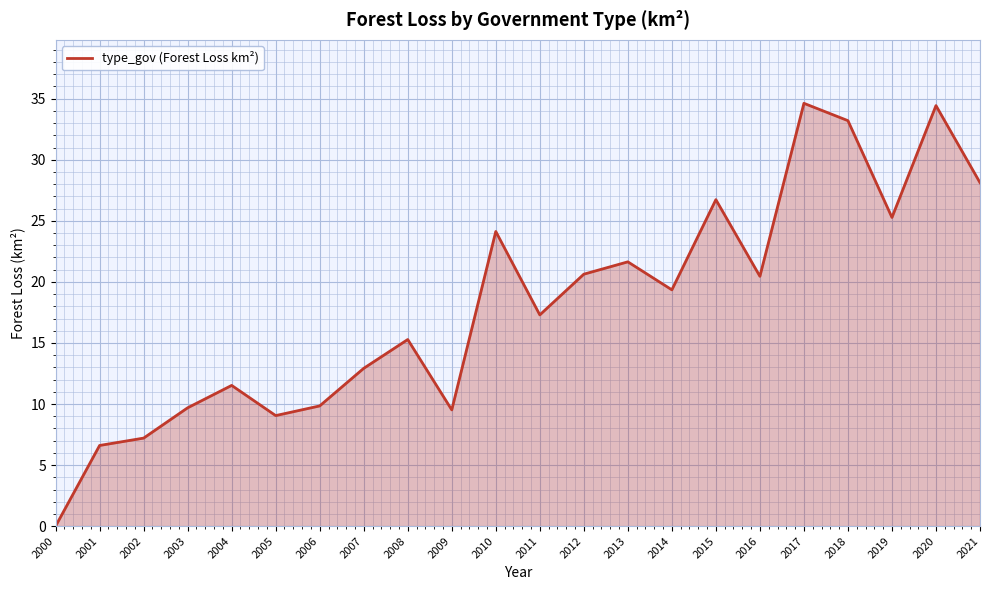

Is it true that the value at 2015 is 26.7?

True